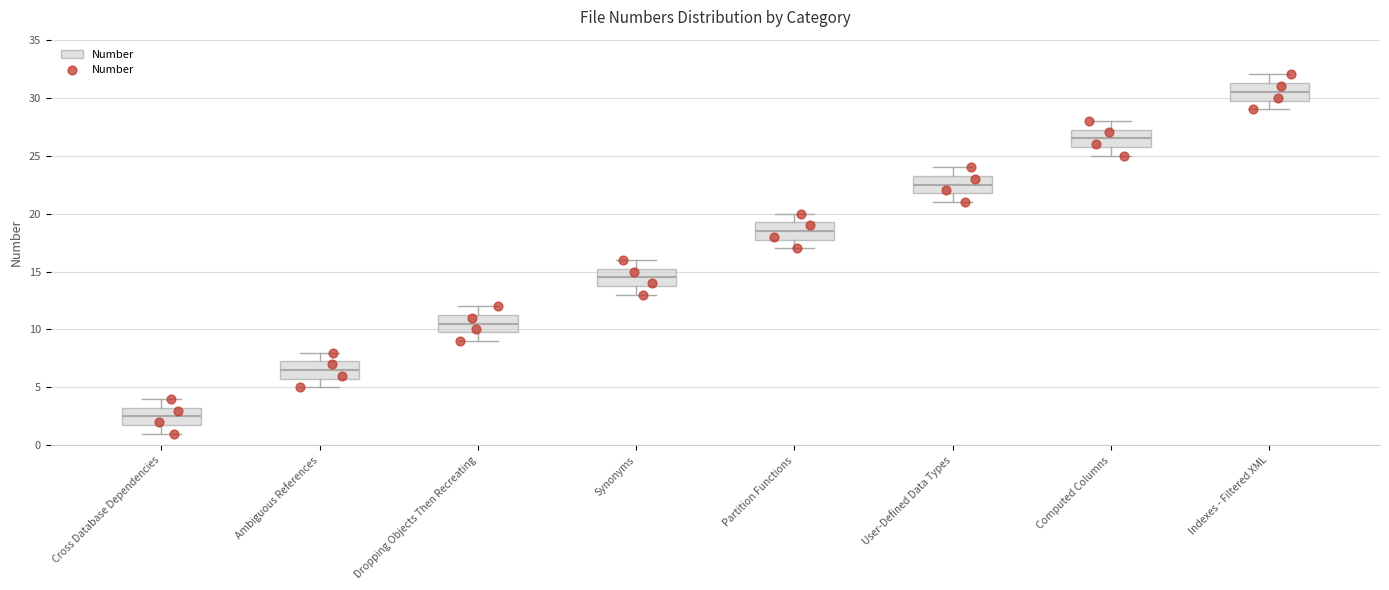

Which box has the highest median line?

Indexes - Filtered XML